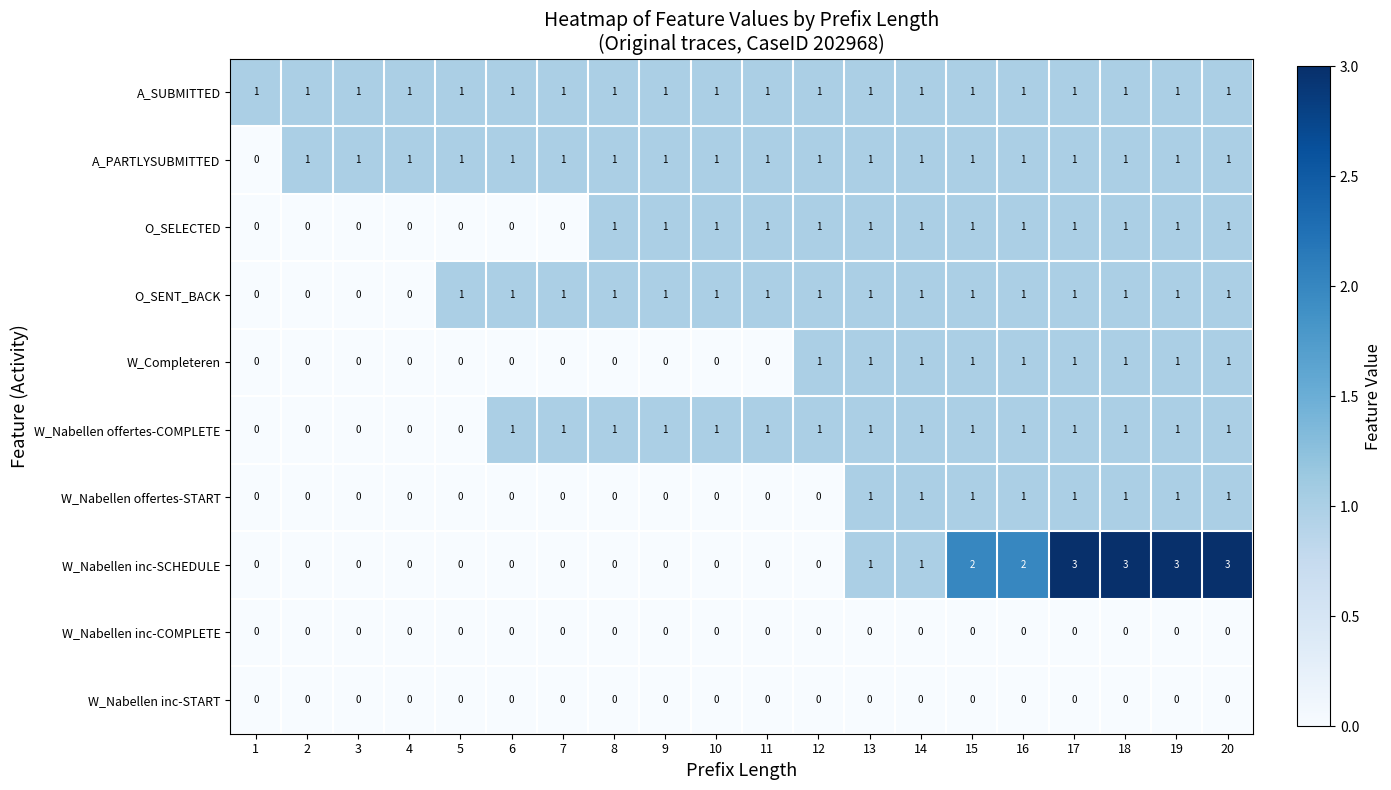

Which series has the largest total across all categories?

A_SUBMITTED